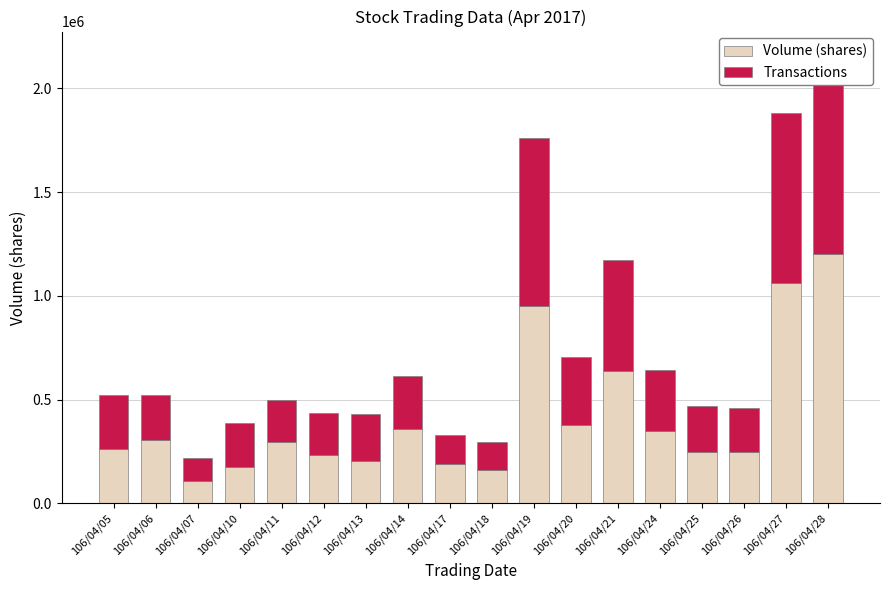

Is it true that Transactions equals 964000 at 106/04/28?

True